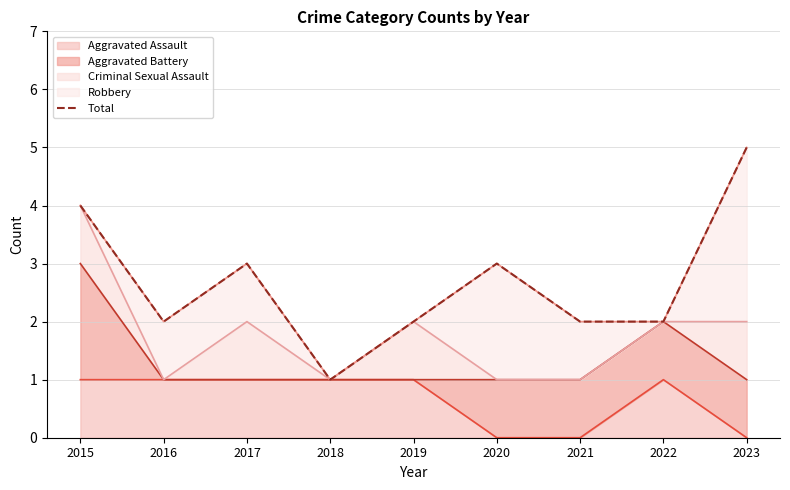

The value of Aggravated Assault at 2015 is 1. True or false?

True